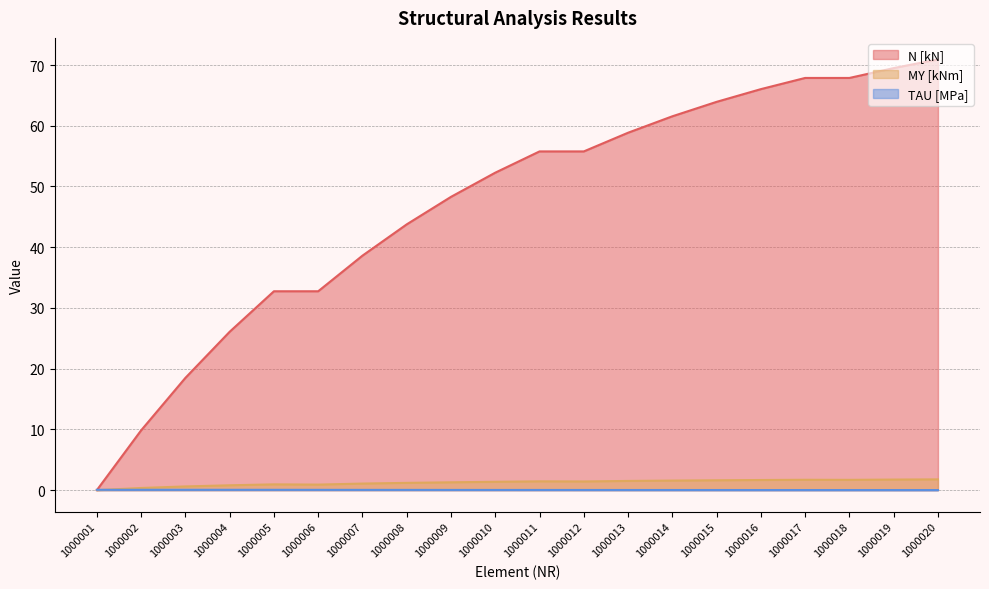

Which series has the largest total across all categories?

N [kN]